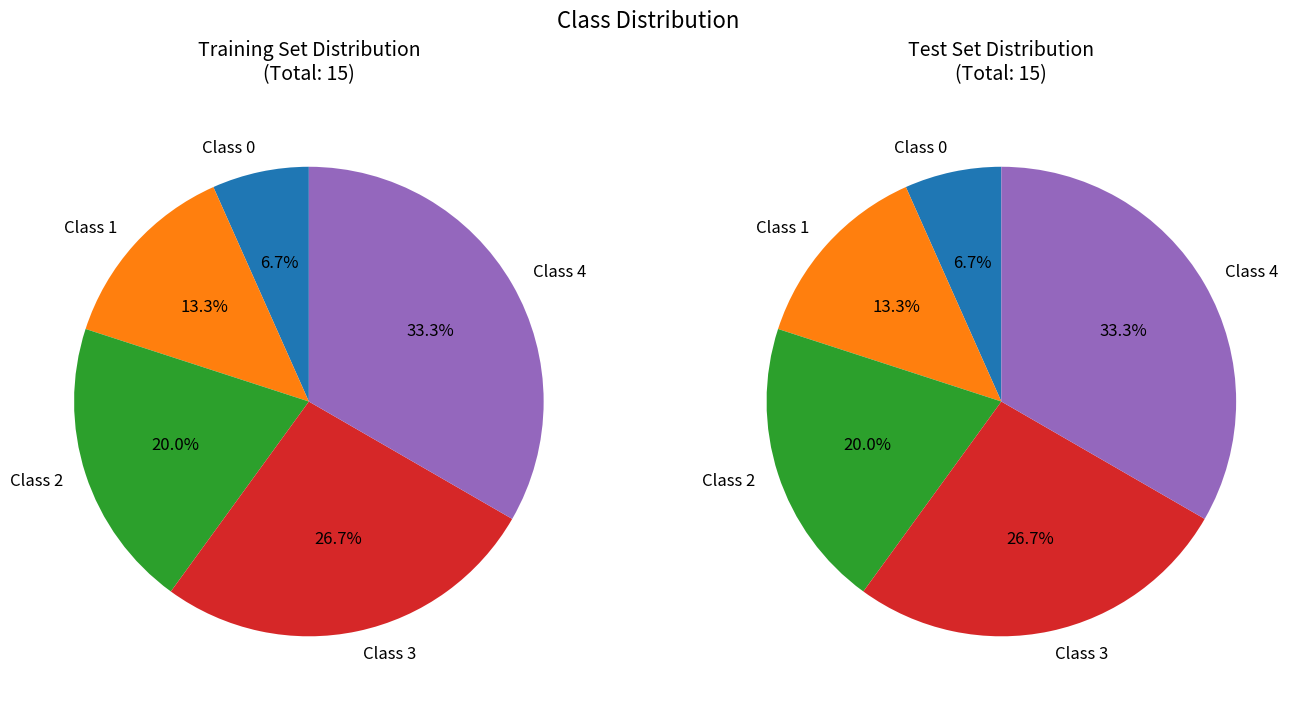

How many slices are in this pie chart?

5